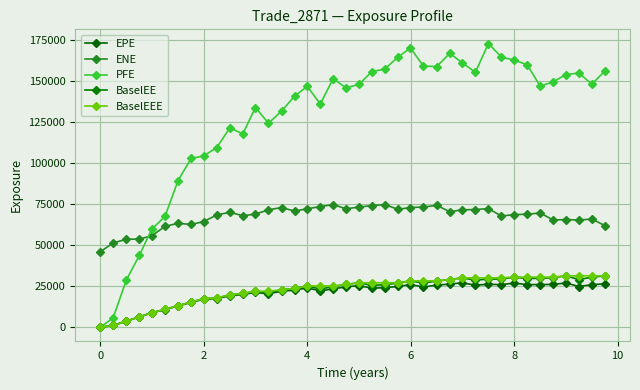

How many lines are shown in the chart?

5